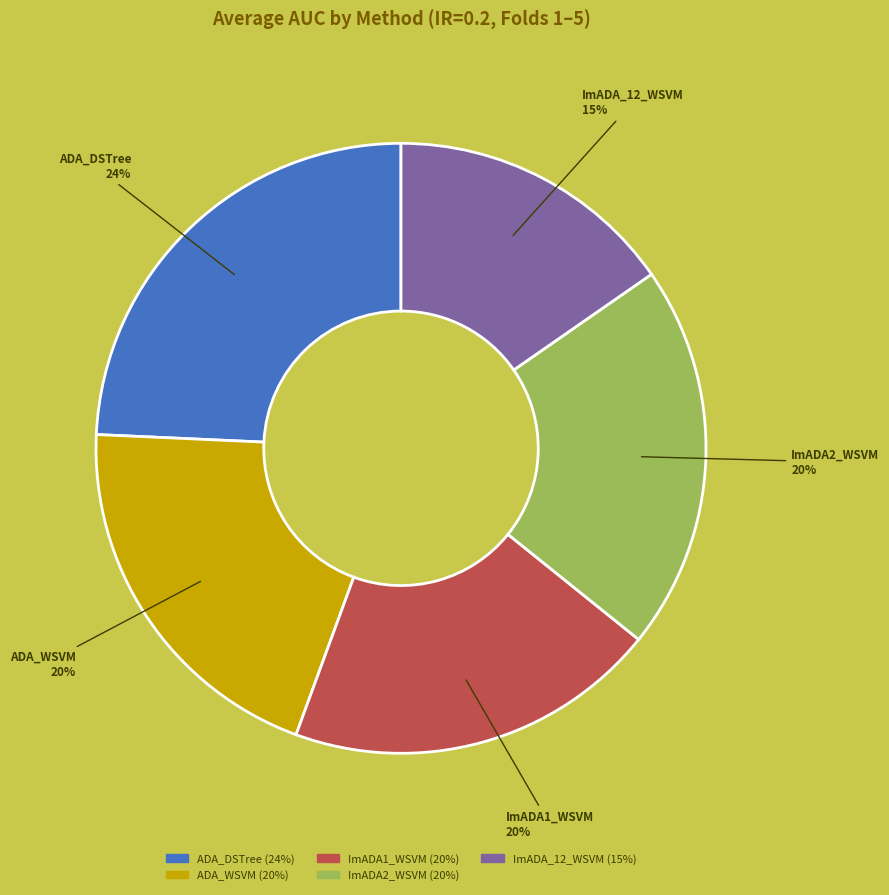

Count the number of slices in the pie.

5